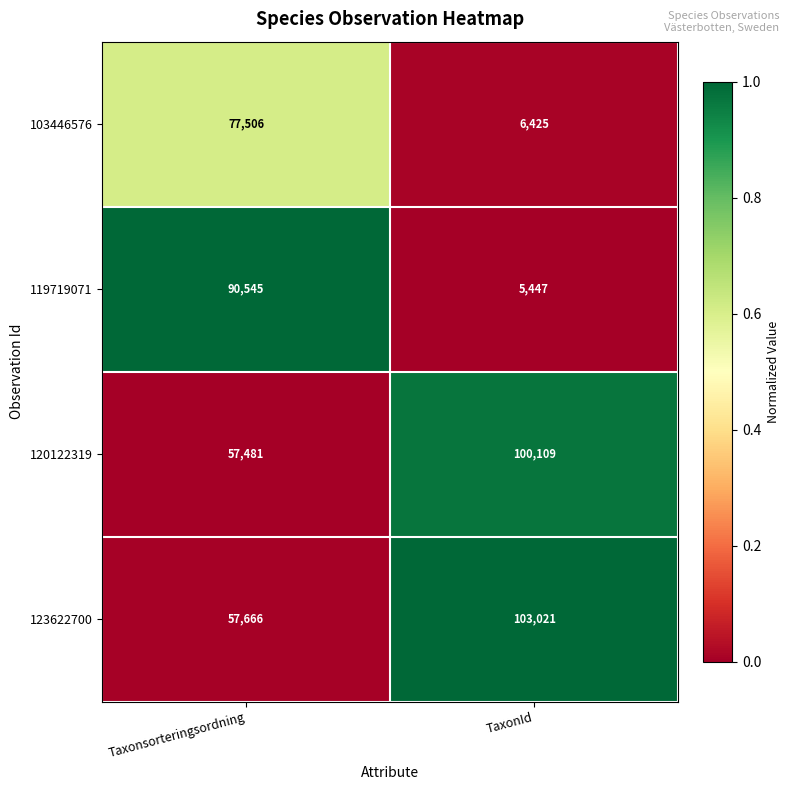

What is the total value across all series at Taxonsorteringsordning?

283198